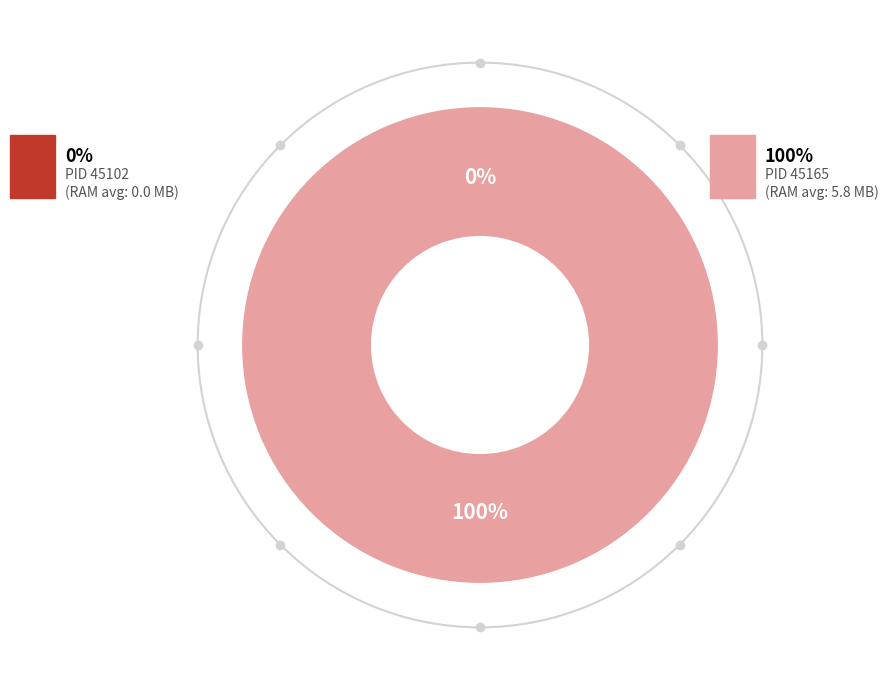

What percentage is the 45165 slice, to the nearest percent?

100%